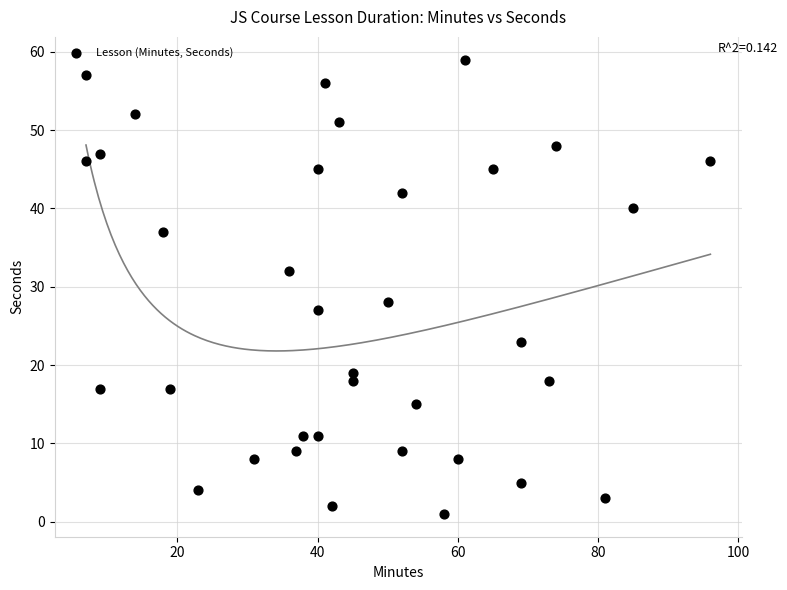

What is the range of Y values (max minus min)?

58